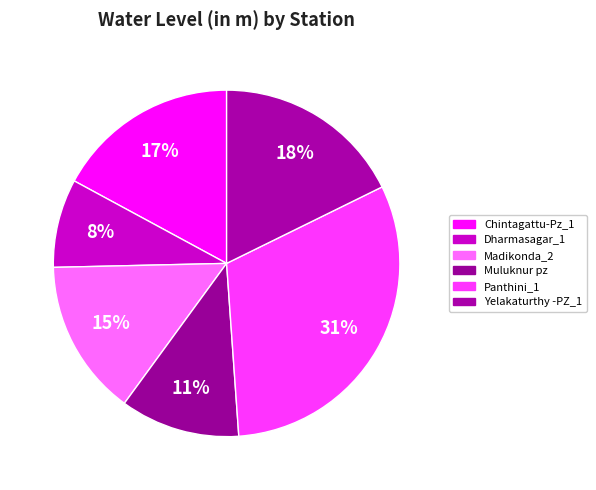

How many segments does this pie chart have?

6